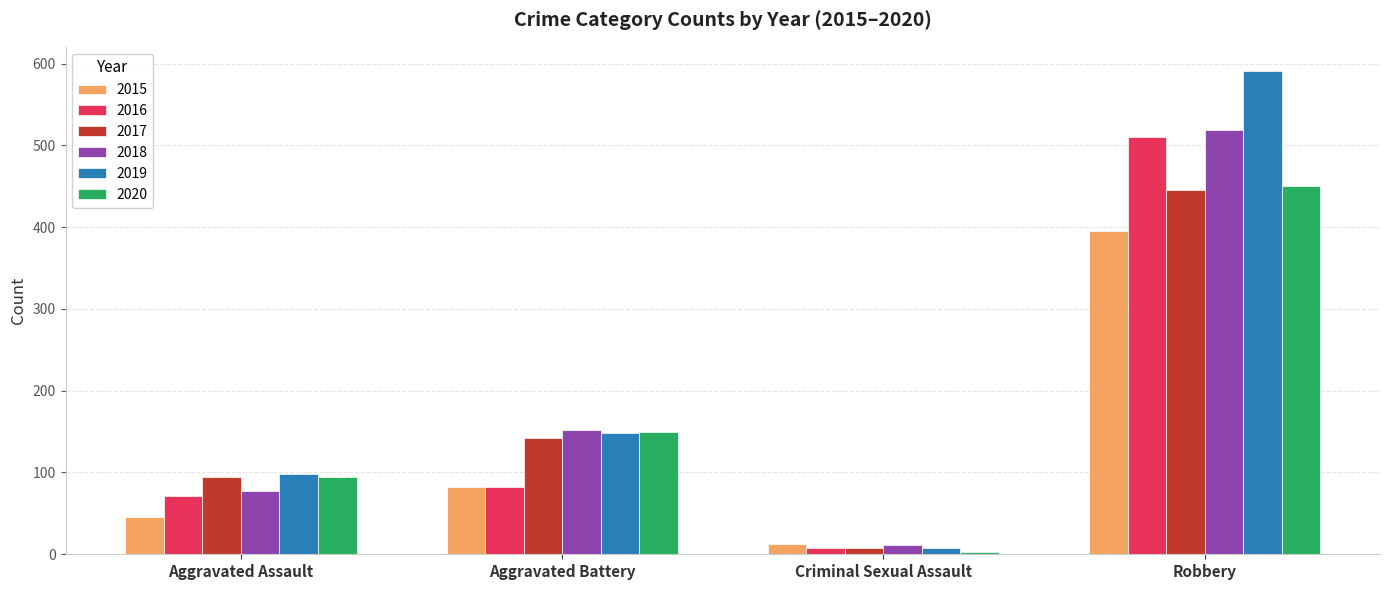

What is the difference between the second highest and second lowest values in the 2020 series?

56